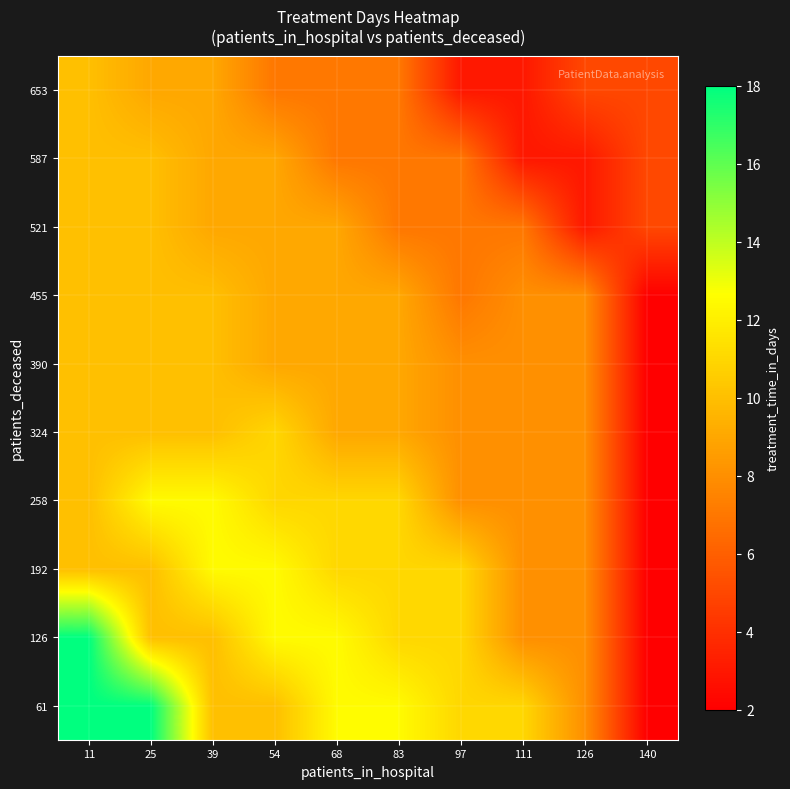

At which category is the sum across all series the highest?

11